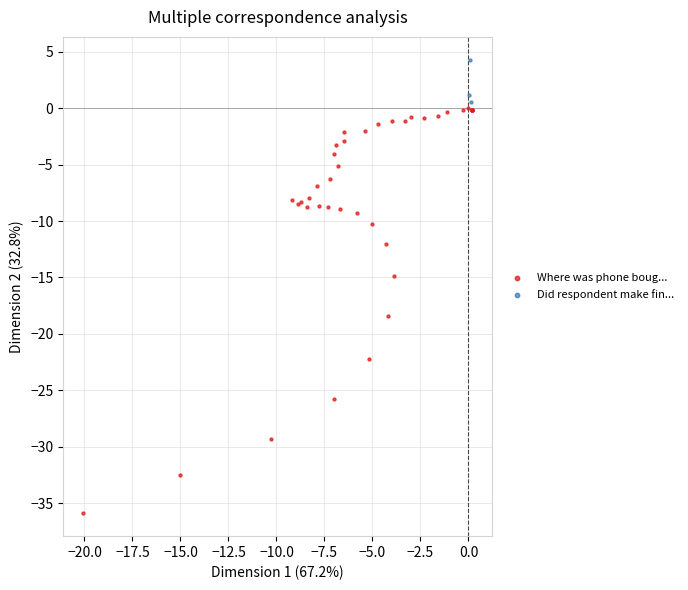

Which series contains the highest Y value?

Did respondent make fin...